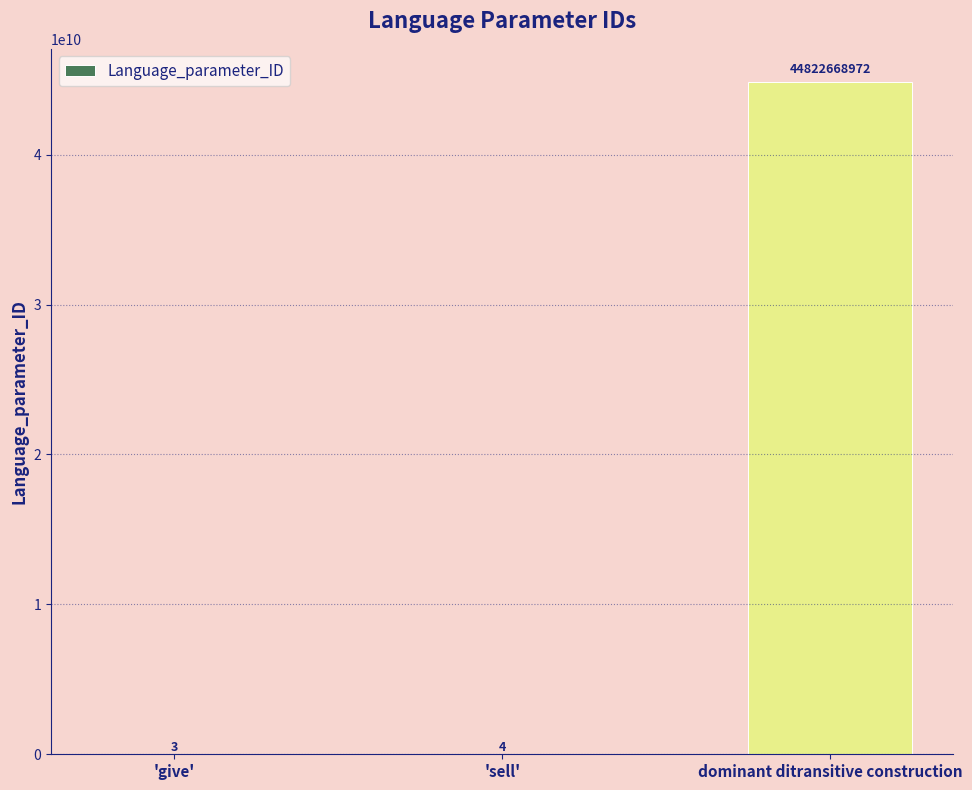

Is it true that the value at dominant ditransitive construction is 44822668972?

True